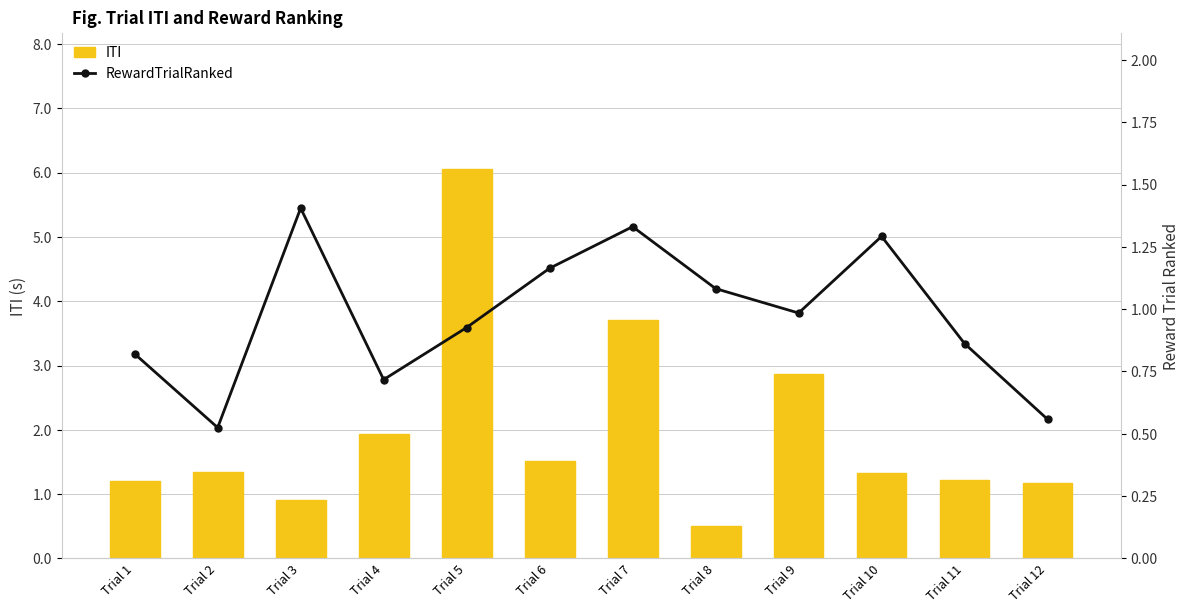

Is the value of ITI at Trial 9 greater than the value of RewardTrialRanked at Trial 8?

Yes